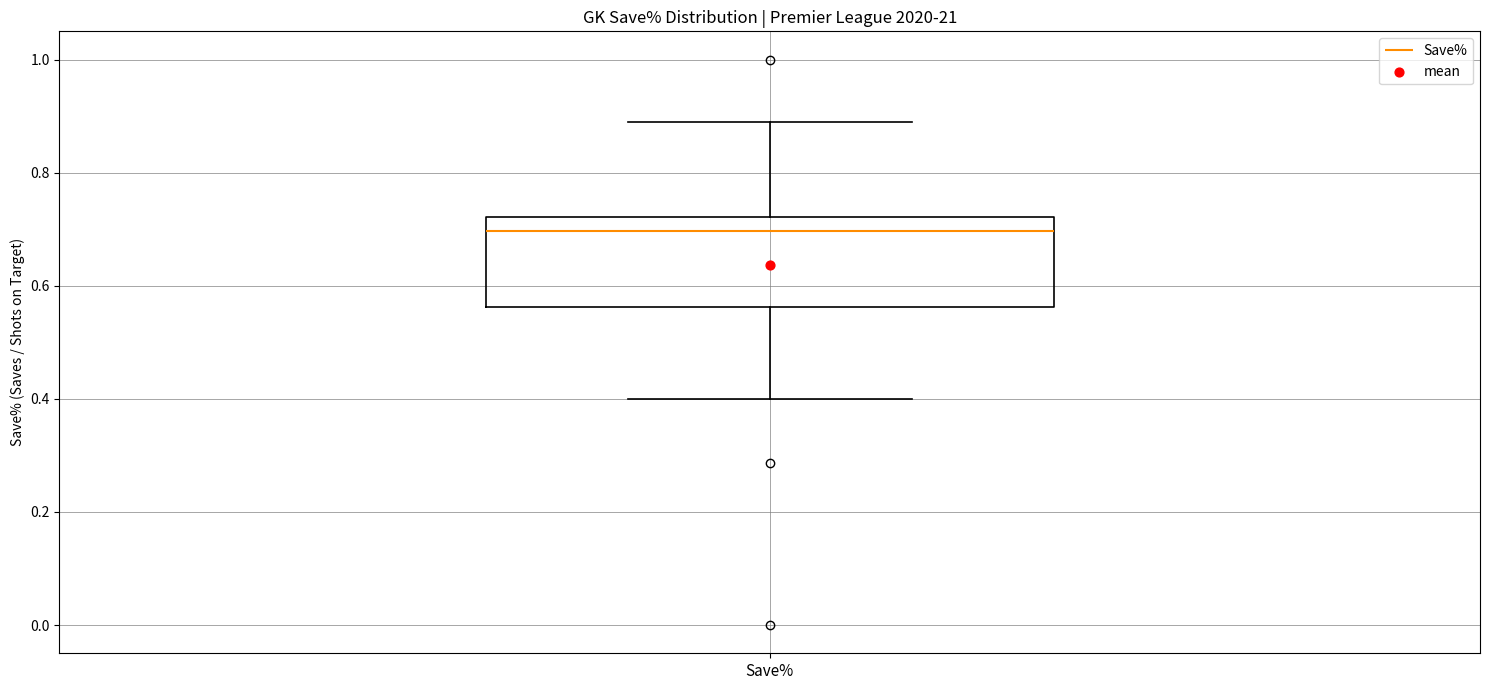

Transcribe this box plot: give where the median line is, the range the box spans, and where the two whiskers end, as read against the y-axis. The values are not printed on the chart, so give them approximately, as read against the axis.

median 0.70, box 0.56 to 0.72, whiskers 0.40 to 0.88